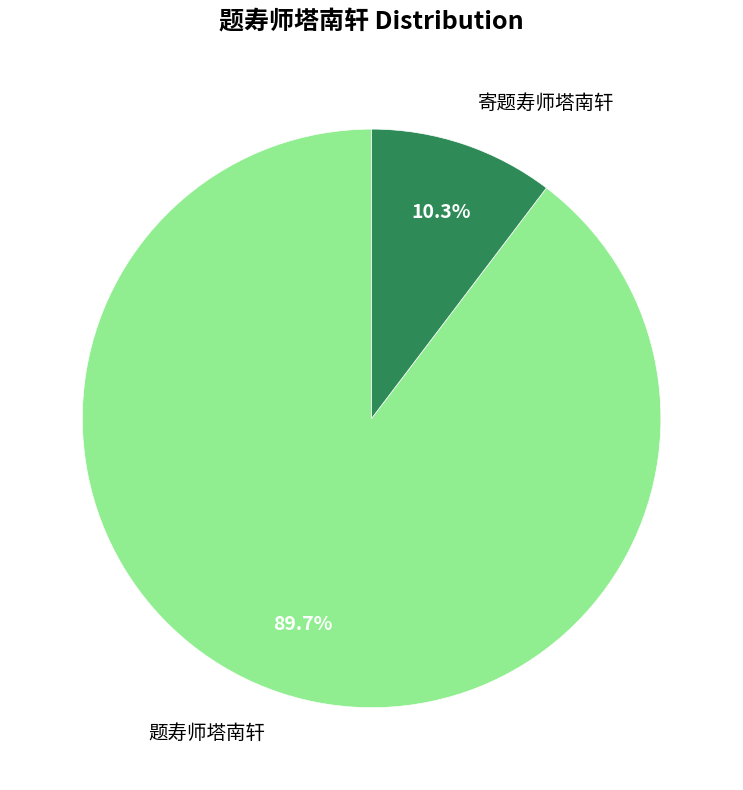

Between 题寿师塔南轩 and 寄题寿师塔南轩, which is larger?

题寿师塔南轩